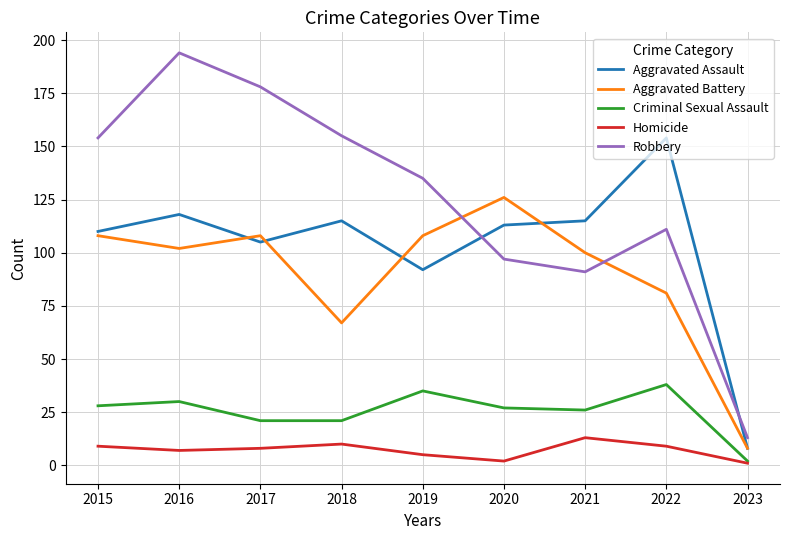

What is the sum of all Aggravated Assault values?

930